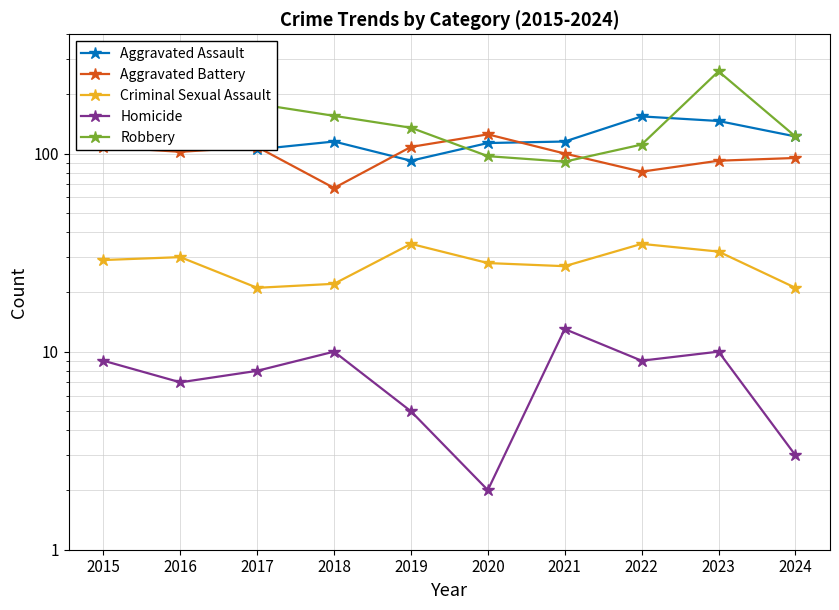

The Aggravated Assault series shows 47 at 2024. True or false?

False